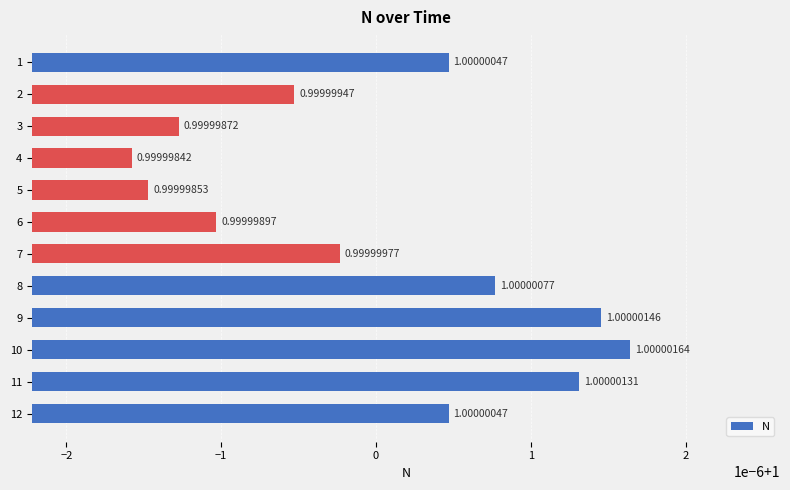

True or false: the data shows 0.5 at 1.

False